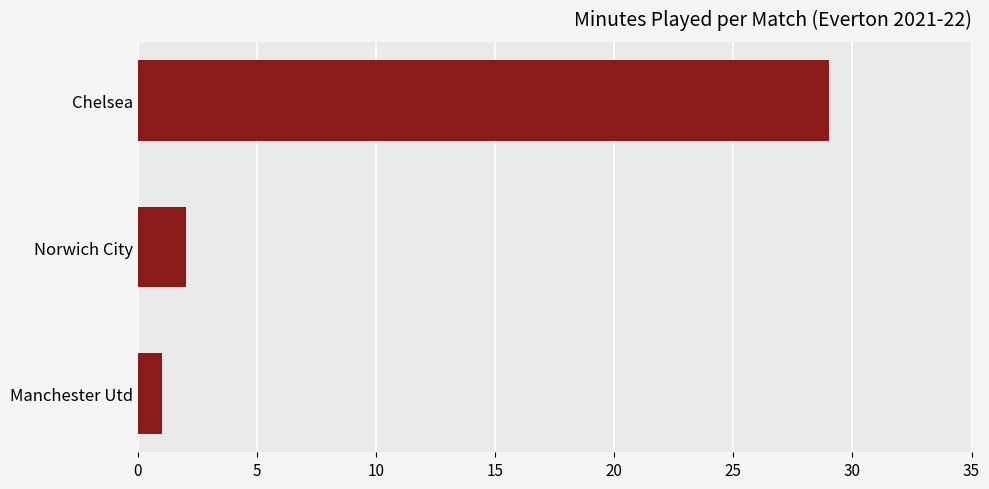

Reading bottom to top, extract all data points from this chart.

1	2	29